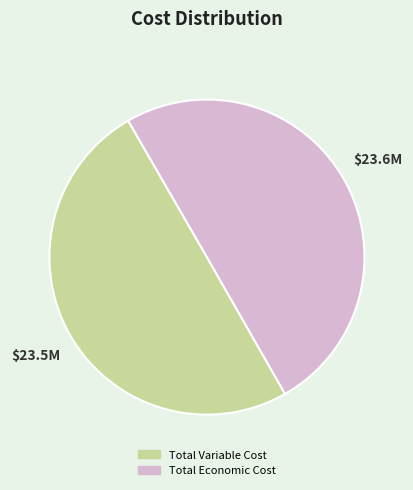

True or false: Total Economic Cost accounts for 64% of the total.

False